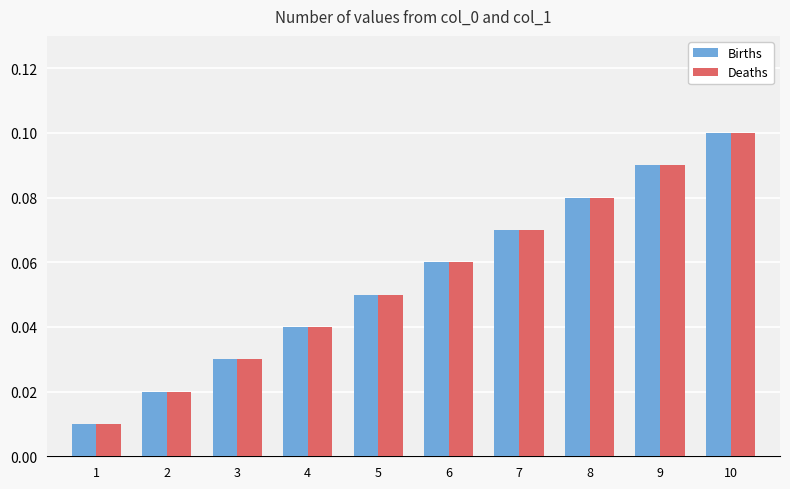

Is it true that Deaths equals 0.1 at 10?

True